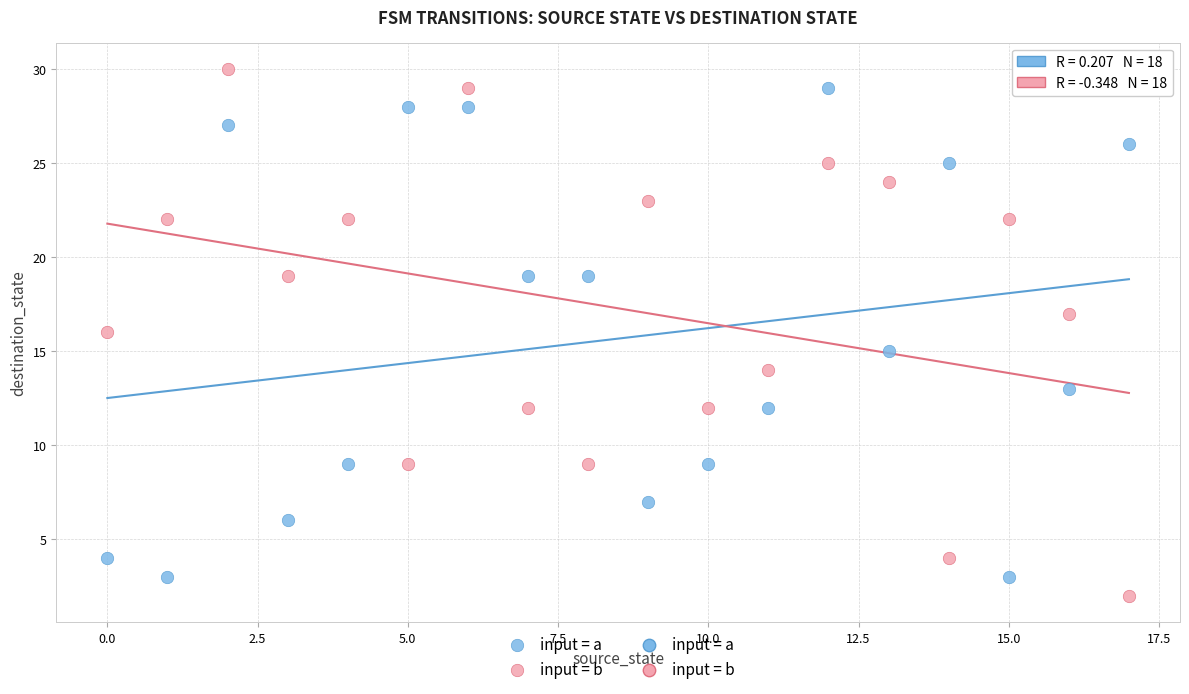

Across all data points, what is the range of Y values (max minus min)?

28